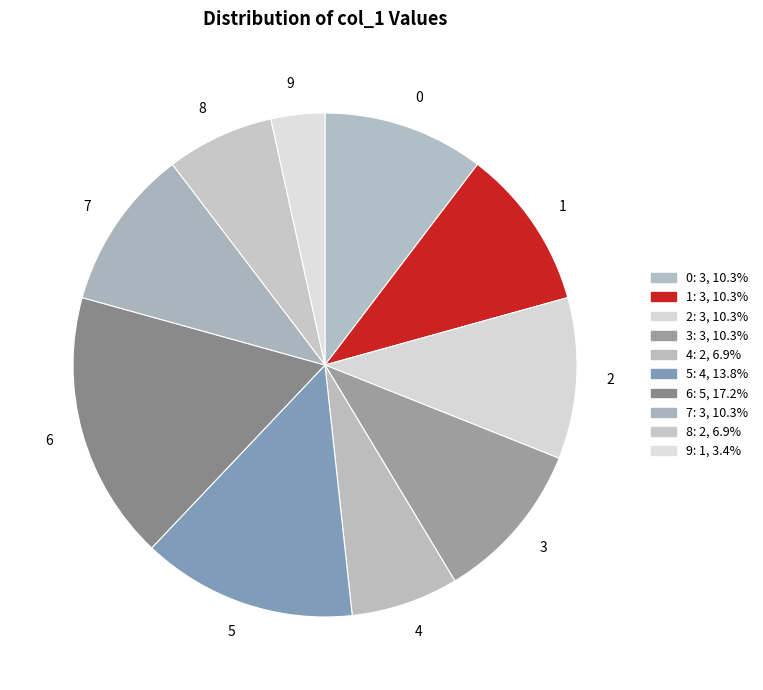

Do 3 and 7 together represent more than half of the pie?

No